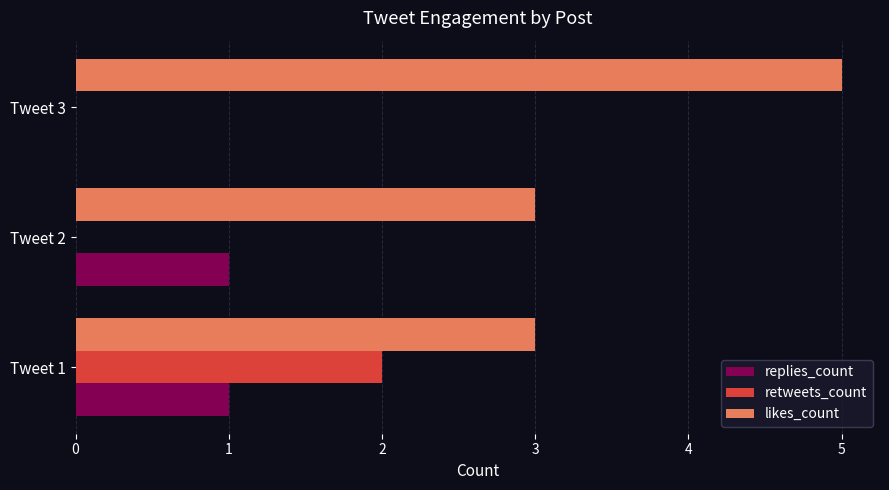

Which label corresponds to the largest value in the chart?

Tweet 3